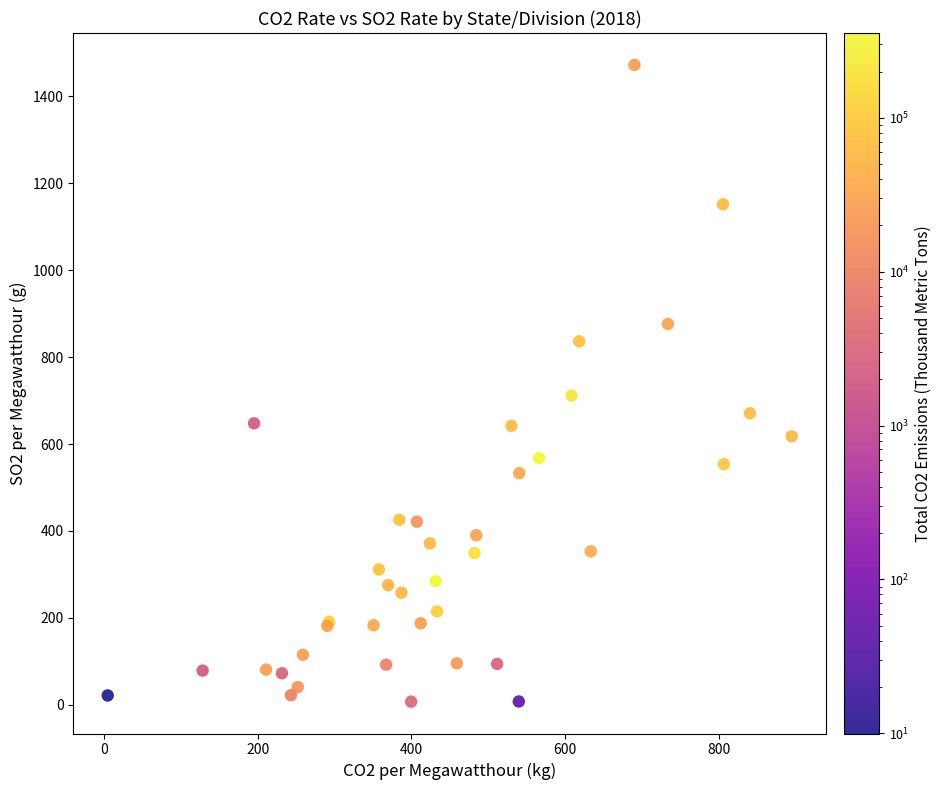

What Y value in the scatter plot is closest to 739?

711.4